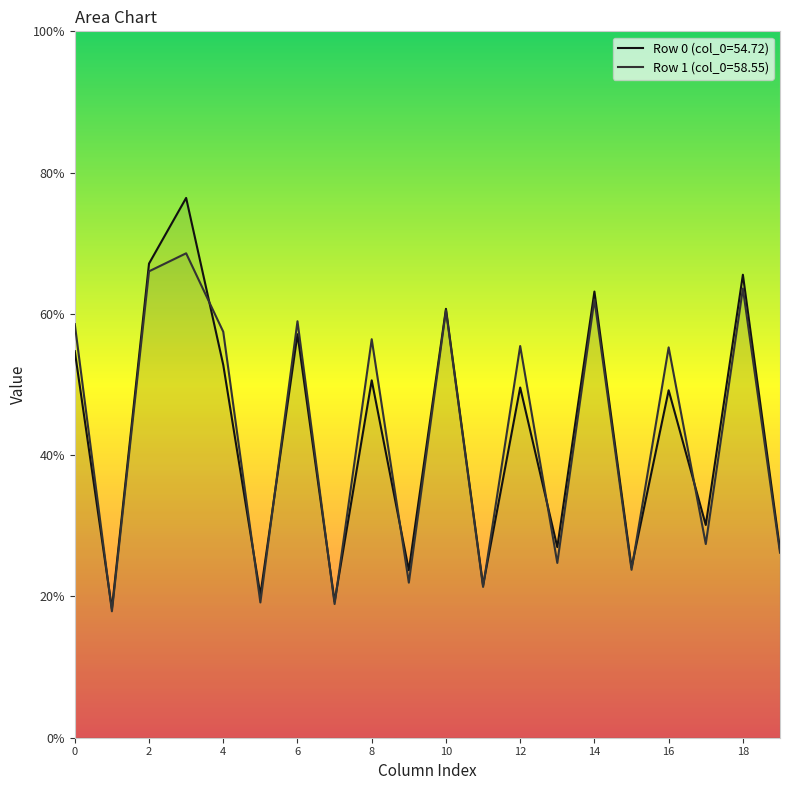

What is the maximum value shown in the chart?

76.4